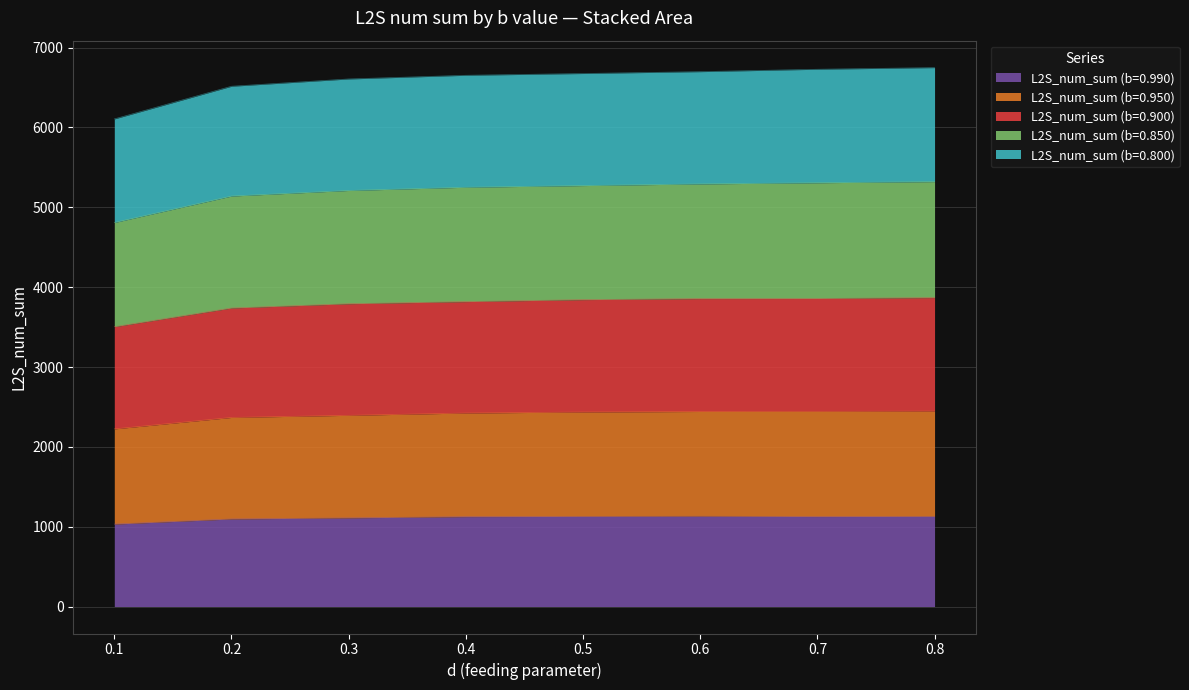

Which series changed the most between 0.6 and 0.8?

L2S_num_sum (b=0.850)